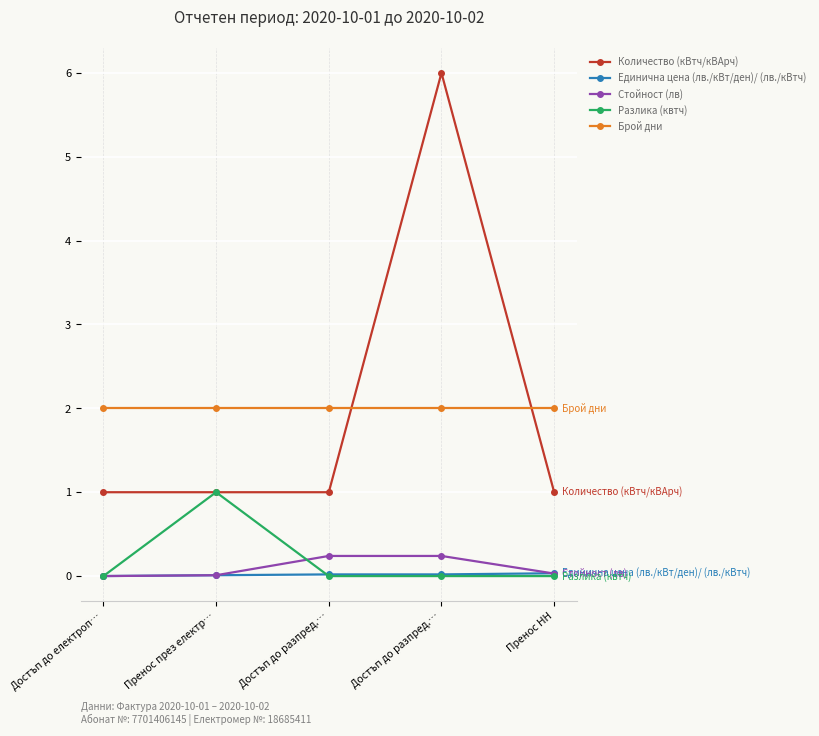

How many lines are shown in the chart?

5